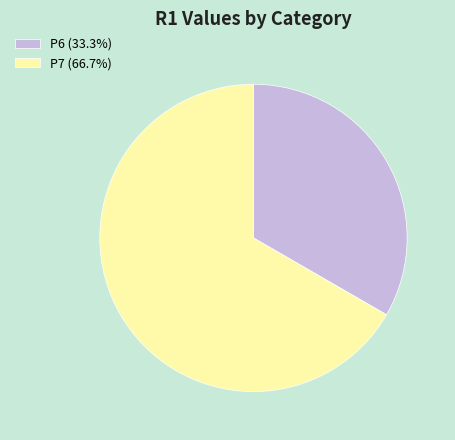

How many slices are in this pie chart?

2